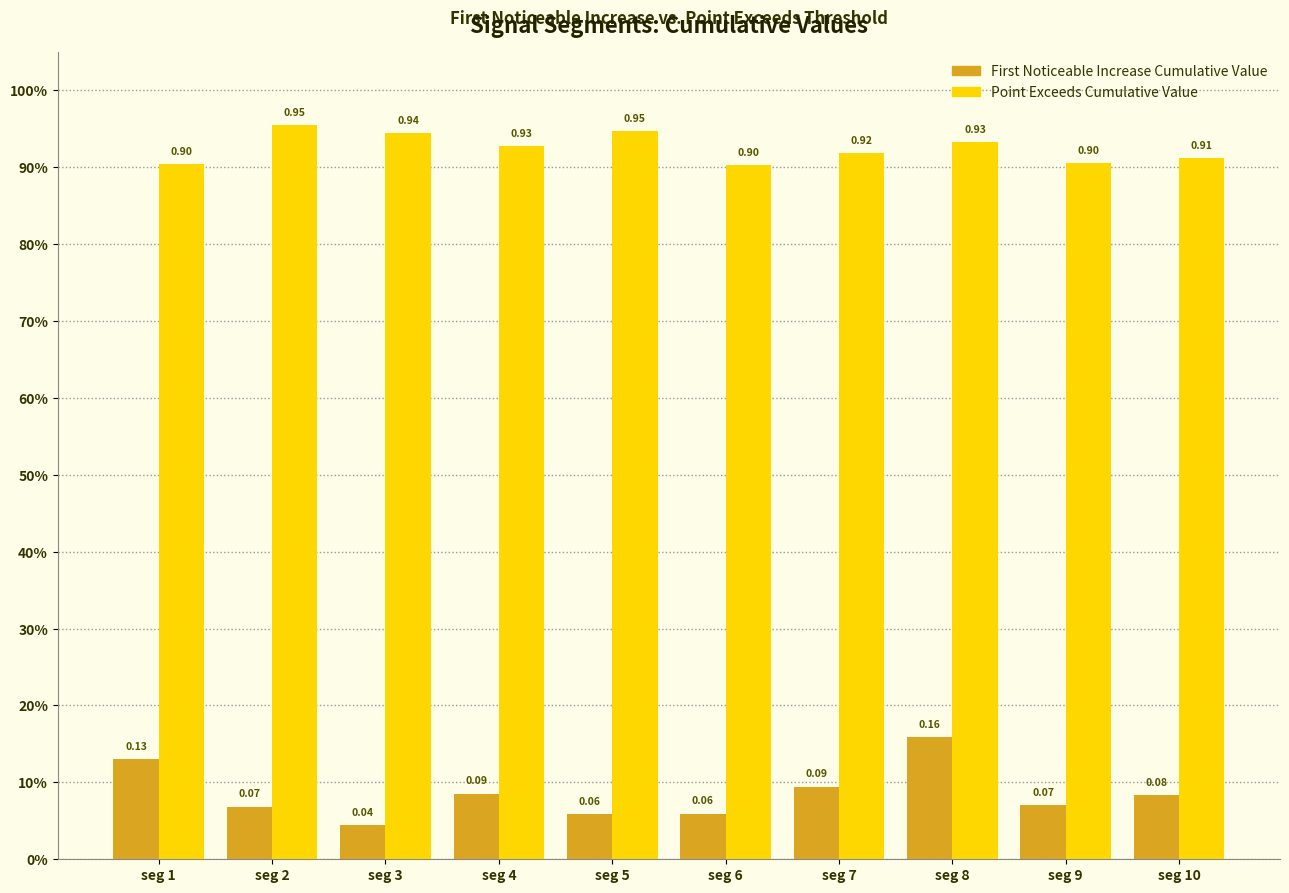

Does the chart contain stacked bars?

No